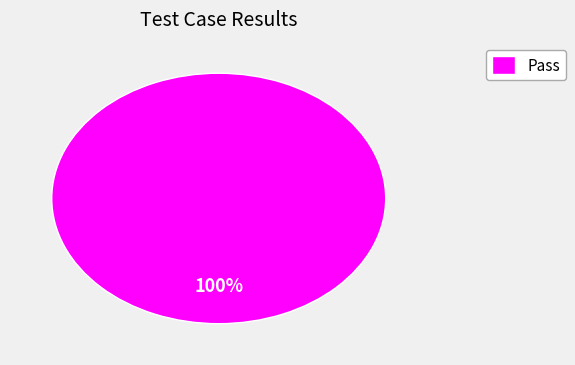

Does Pass account for over 50% of the chart?

Yes